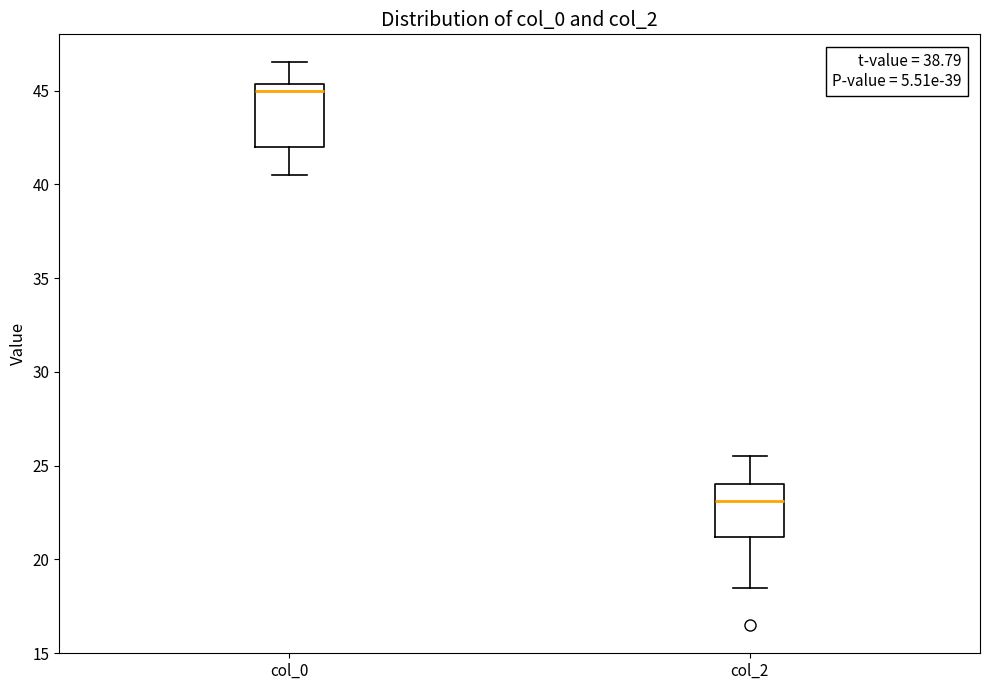

Where is the upper edge of the box for col_0 on the y-axis? The values are not printed on the chart, so give them approximately, as read against the axis.

45.5